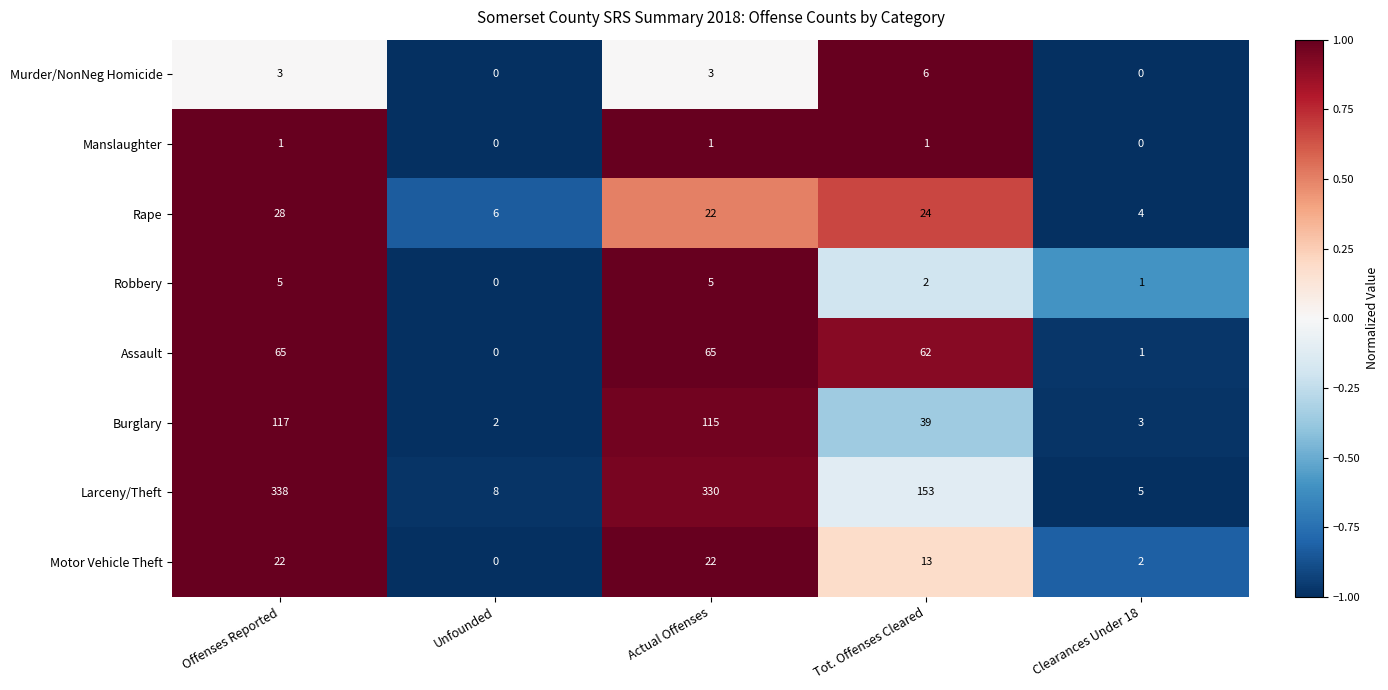

Where does the Burglary series first go above 39?

Offenses Reported